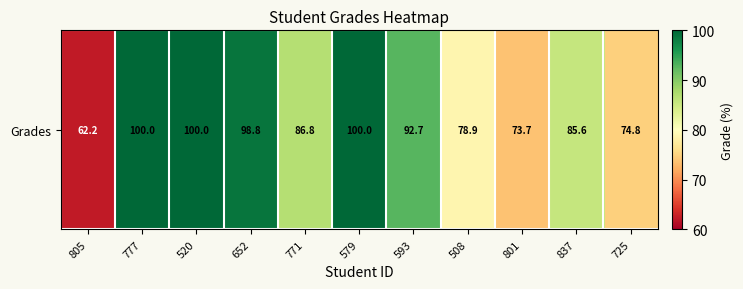

Reading left to right, transcribe all the data shown in this chart.

62.2	100.0	100.0	98.8	86.8	100.0	92.7	78.9	73.7	85.6	74.8